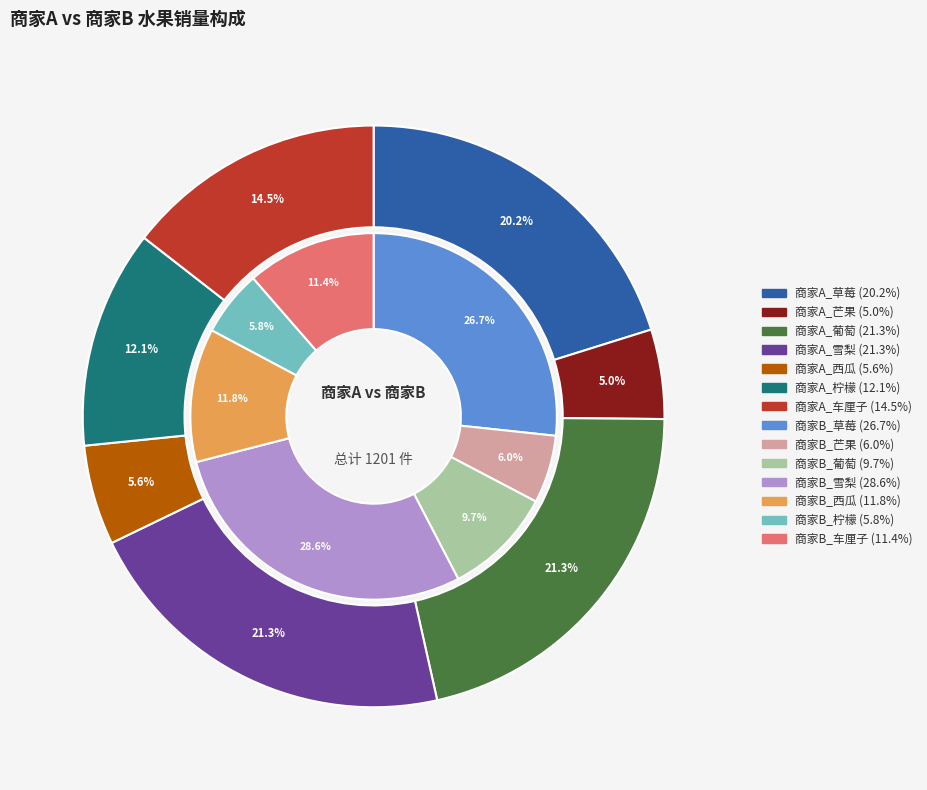

True or false: 雪梨 accounts for 29% of the total.

True